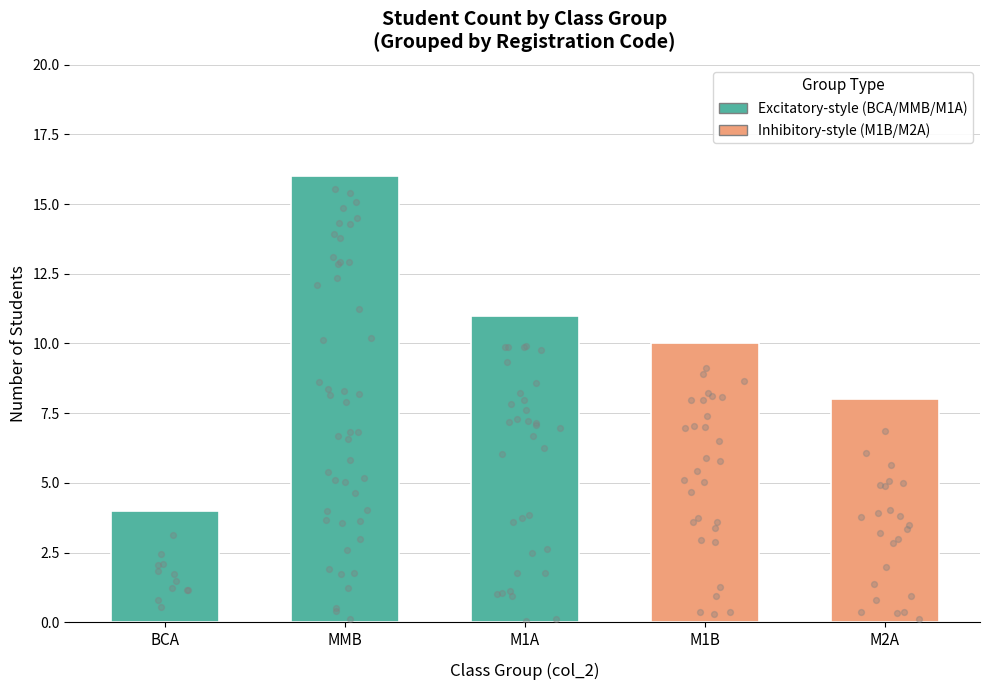

Approximately how many times larger is the value at M2A compared to MMB?

0.5